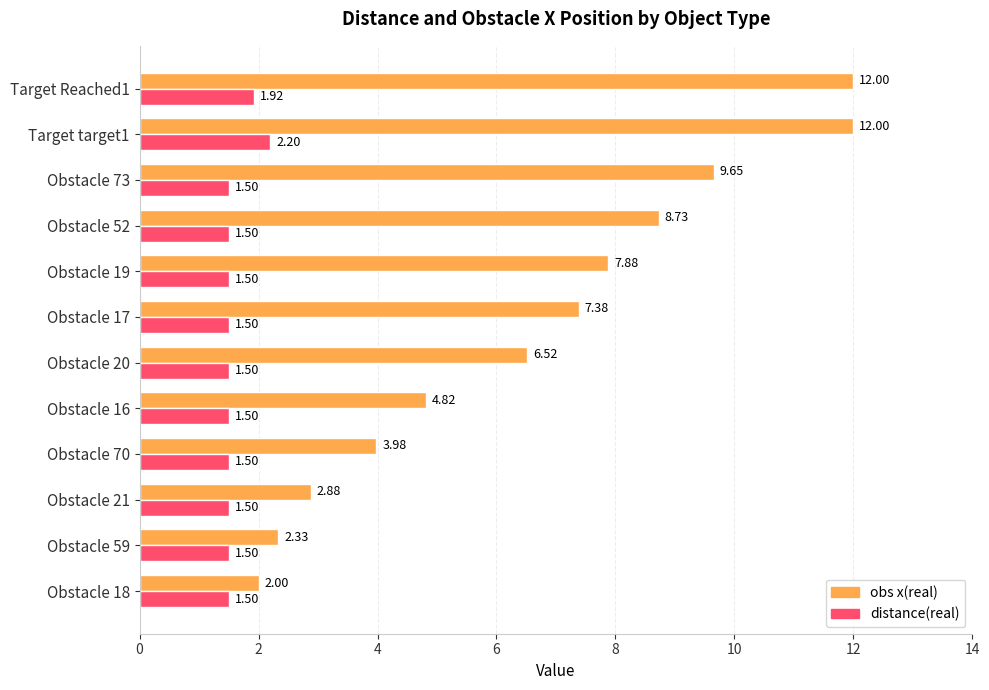

What is the sum of all obs x(real) values?

80.2